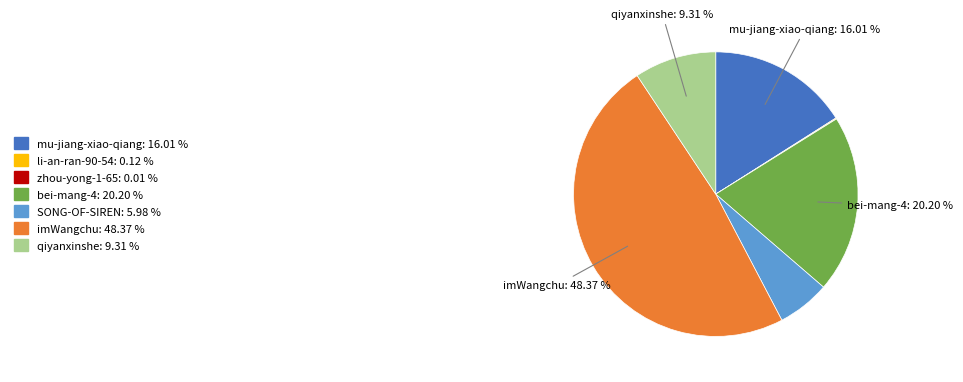

True or false: qiyanxinshe accounts for 1% of the total.

False